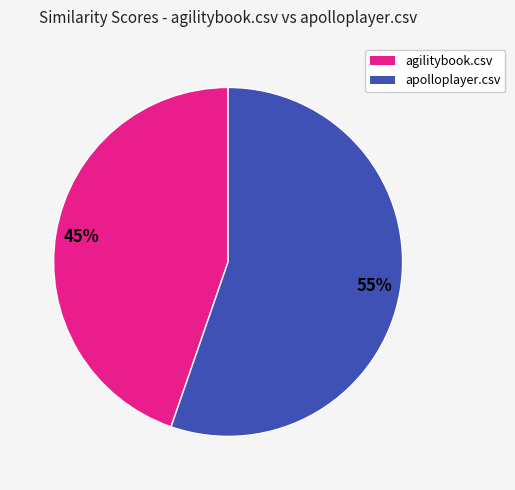

To the nearest percent, what is the average slice percentage?

50%